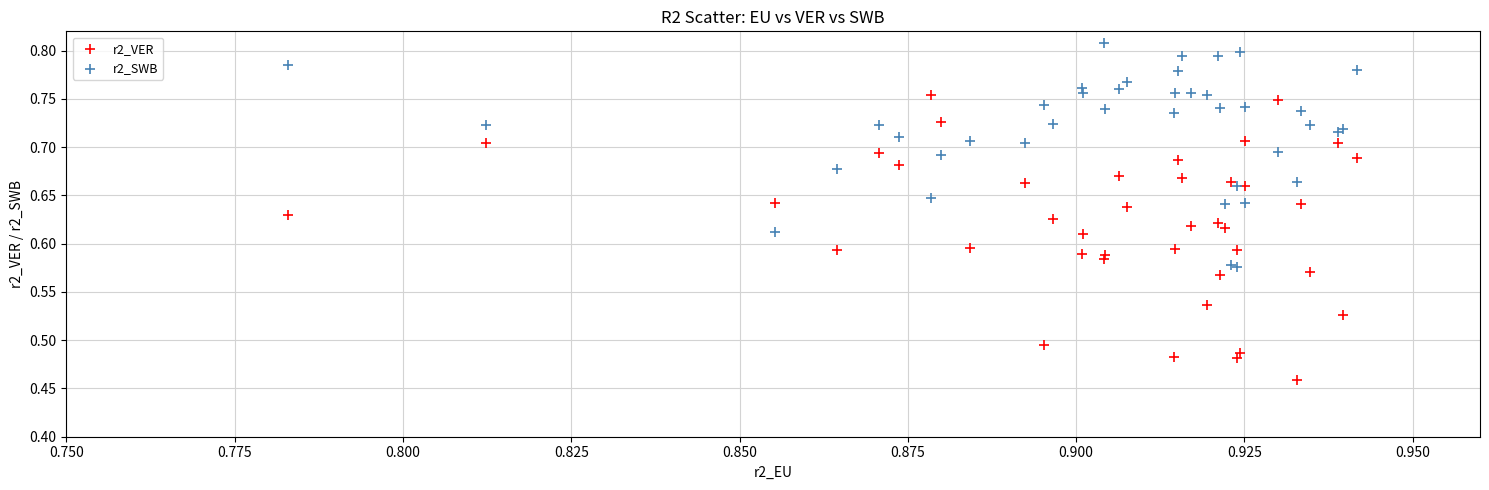

Which series has the largest Y range (max minus min)?

r2_VER